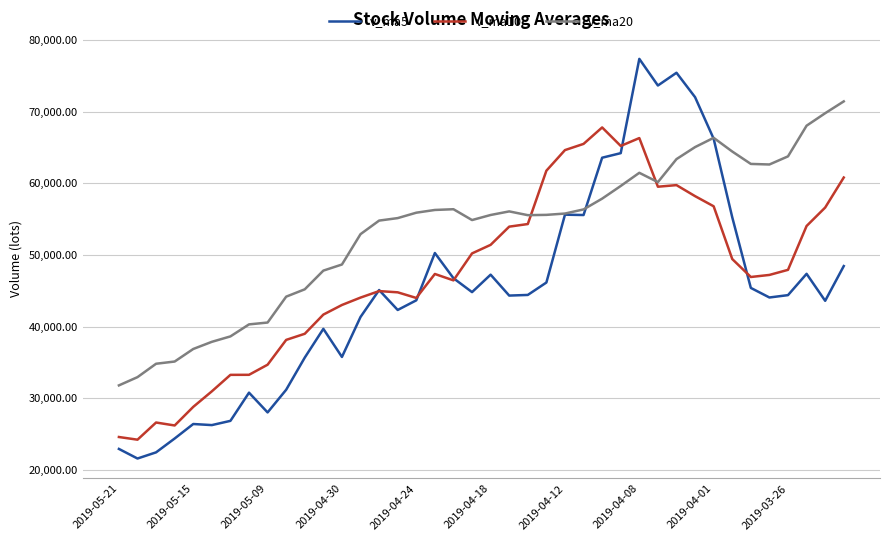

What is the smallest value displayed?

21581.2